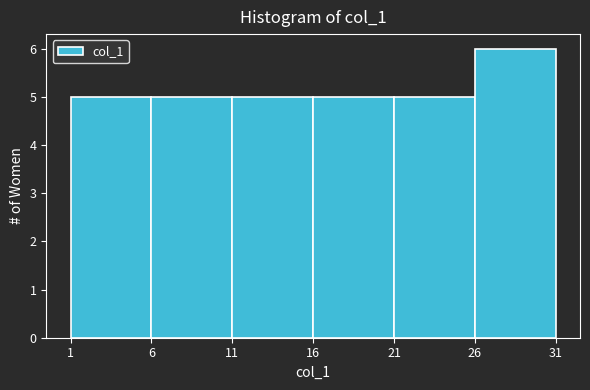

Which range on the x-axis has the tallest bar?

26 to 31